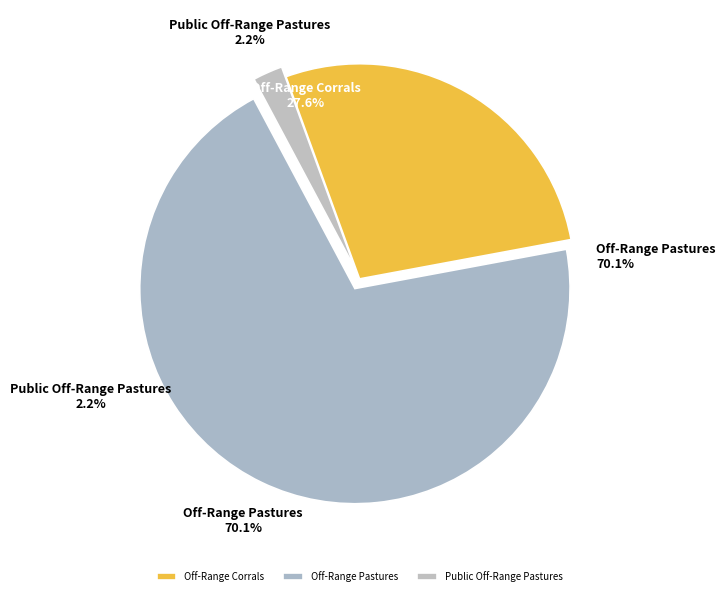

Which category accounts for the majority?

Off-Range Pastures